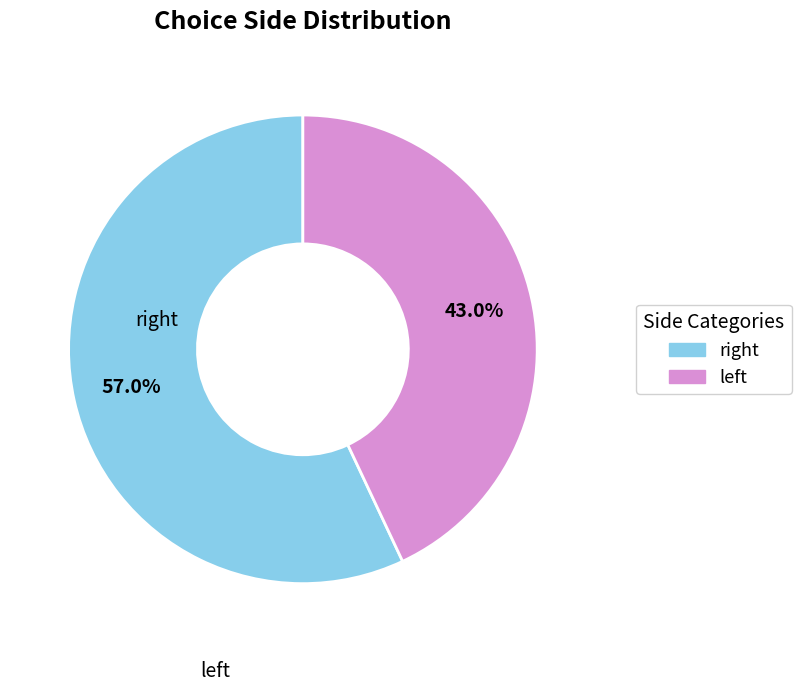

Rank the categories by value from highest to lowest.

right, left